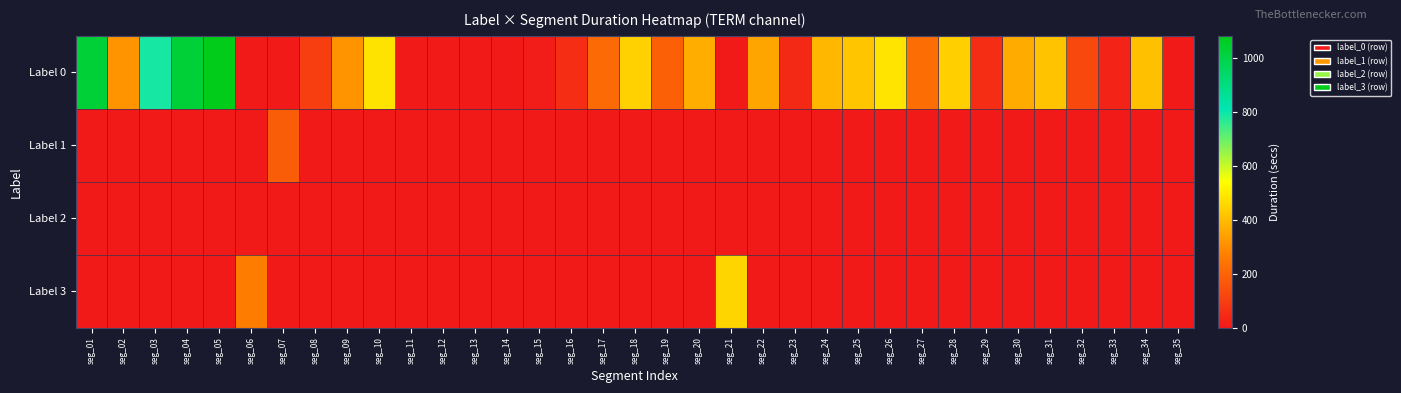

Rank the series at seg_06 from highest to lowest value.

Label 3, Label 0, Label 1, Label 2